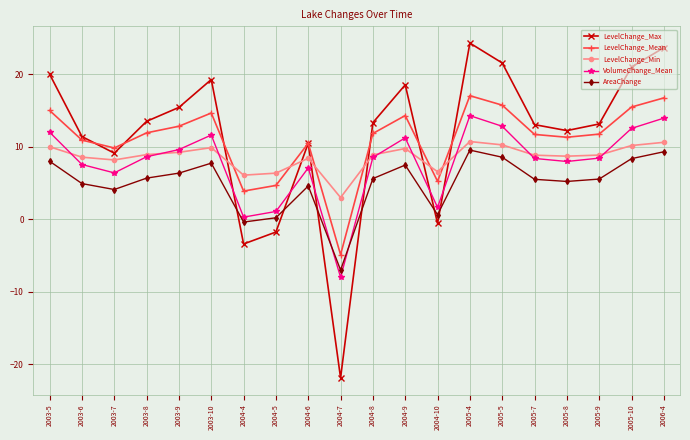

Between which two adjacent categories do LevelChange_Max and AreaChange first intersect?

2003-10 and 2004-4